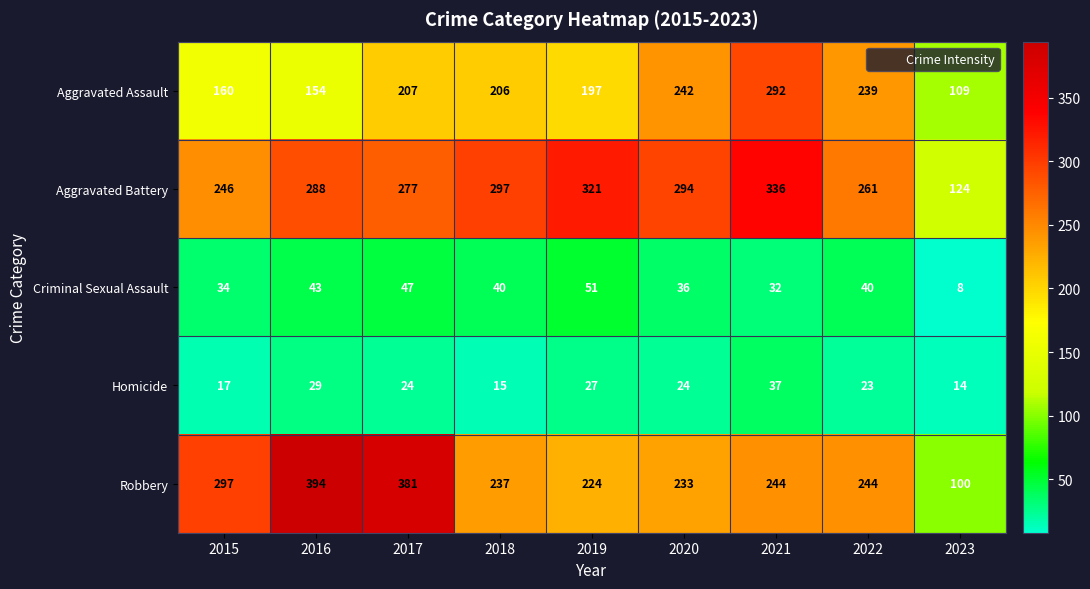

How many categories are shown in the chart?

9